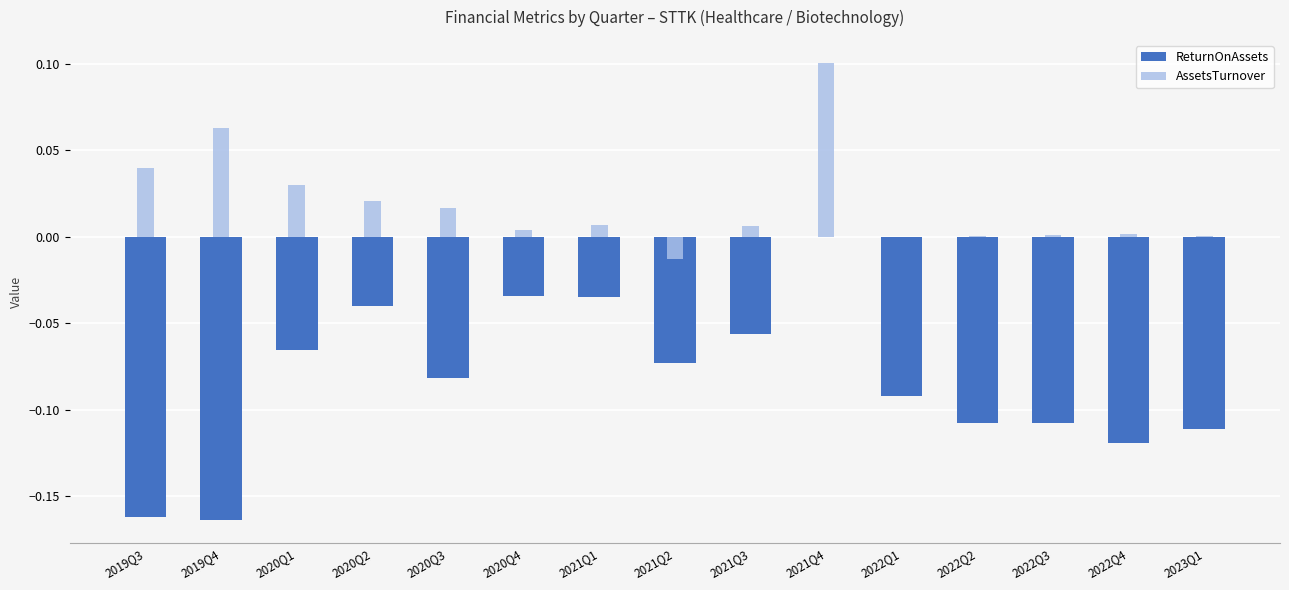

Reading left to right, list all the values displayed in this chart.

ReturnOnAssets: 2019Q3=-0.2	2019Q4=-0.2	2020Q1=-0.1	2020Q2=-0.0	2020Q3=-0.1	2020Q4=-0.0	2021Q1=-0.0	2021Q2=-0.1	2021Q3=-0.1	2021Q4=0.0	2022Q1=-0.1	2022Q2=-0.1	2022Q3=-0.1	2022Q4=-0.1	2023Q1=-0.1
AssetsTurnover: 2019Q3=0.0	2019Q4=0.1	2020Q1=0.0	2020Q2=0.0	2020Q3=0.0	2020Q4=0.0	2021Q1=0.0	2021Q2=-0.0	2021Q3=0.0	2021Q4=0.1	2022Q1=0.0	2022Q2=0.0	2022Q3=0.0	2022Q4=0.0	2023Q1=0.0